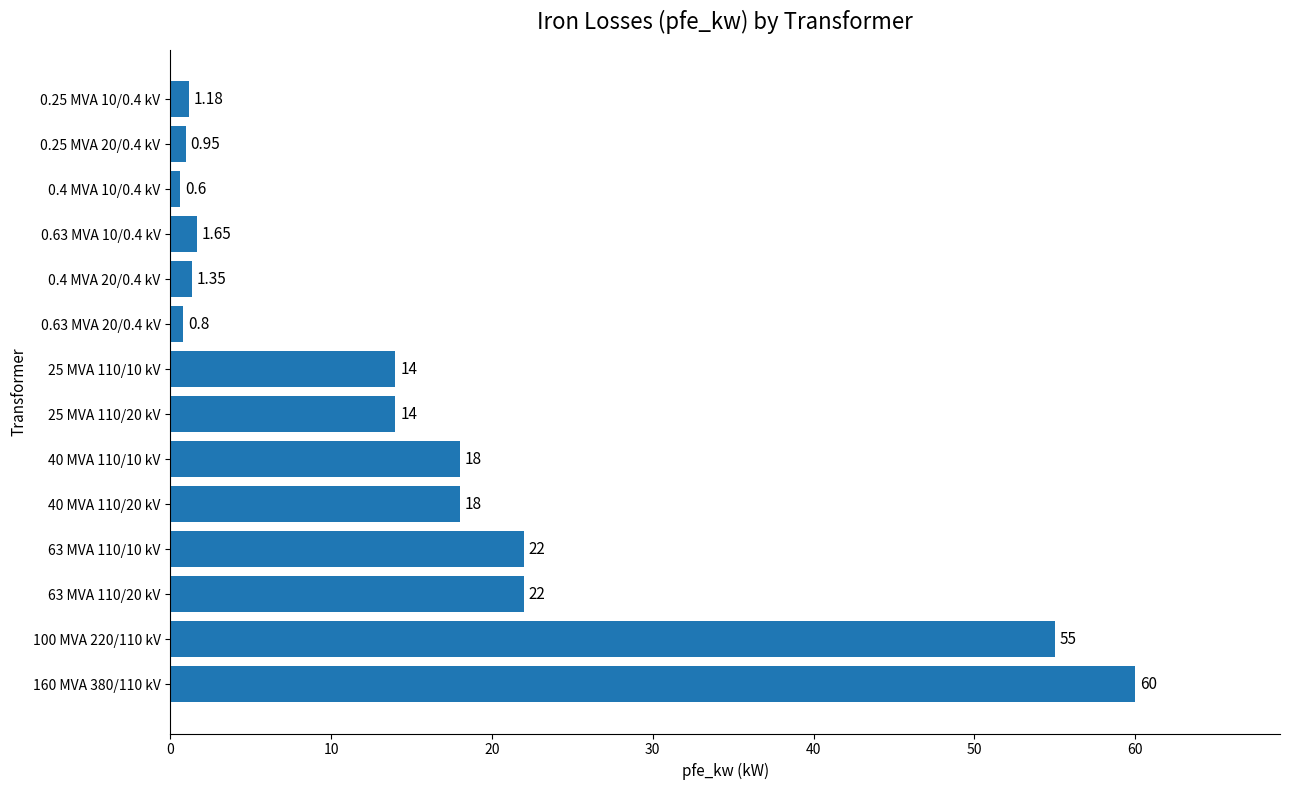

What is the average value?

16.4